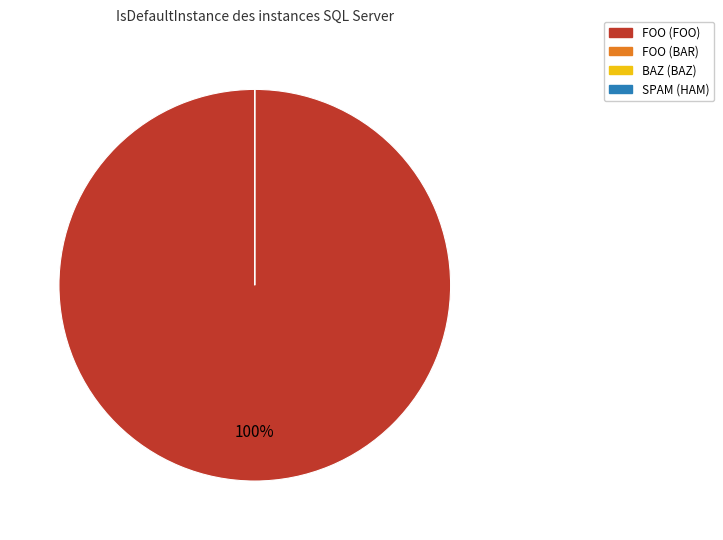

What is the total percentage of BAZ (BAZ) and FOO (FOO)?

100.0%